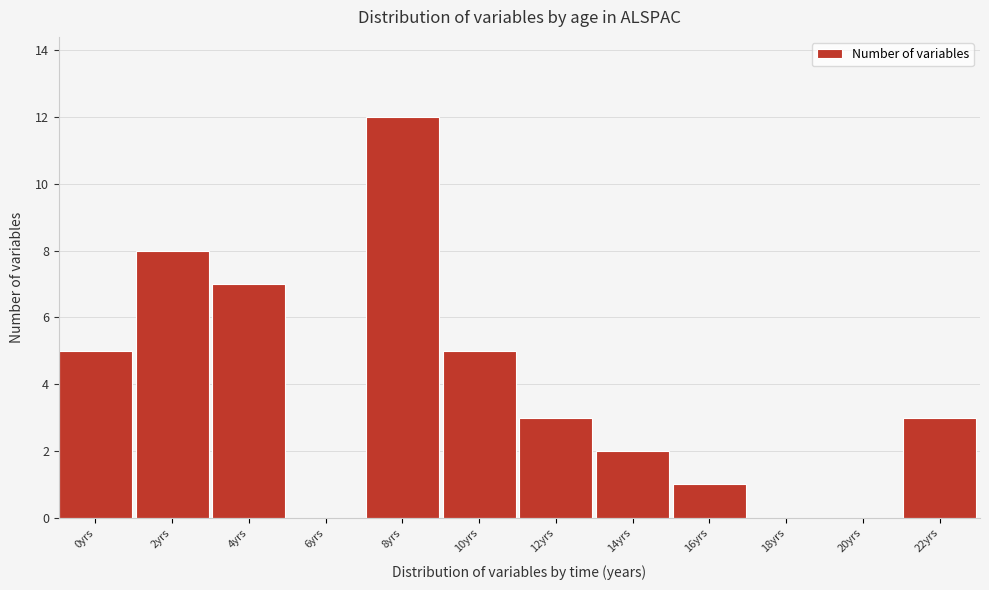

Reading right to left, list all the values displayed in this chart.

22yrs=3	20yrs=0	18yrs=0	16yrs=1	14yrs=2	12yrs=3	10yrs=5	8yrs=12	6yrs=0	4yrs=7	2yrs=8	0yrs=5